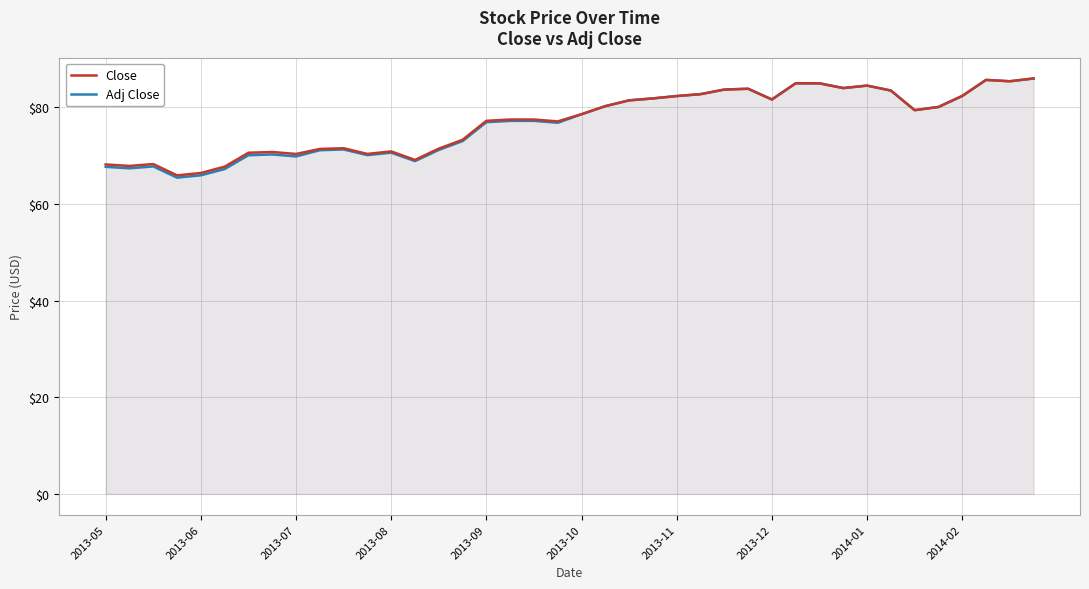

Rank the series by their average value, from highest to lowest.

Close, Adj Close